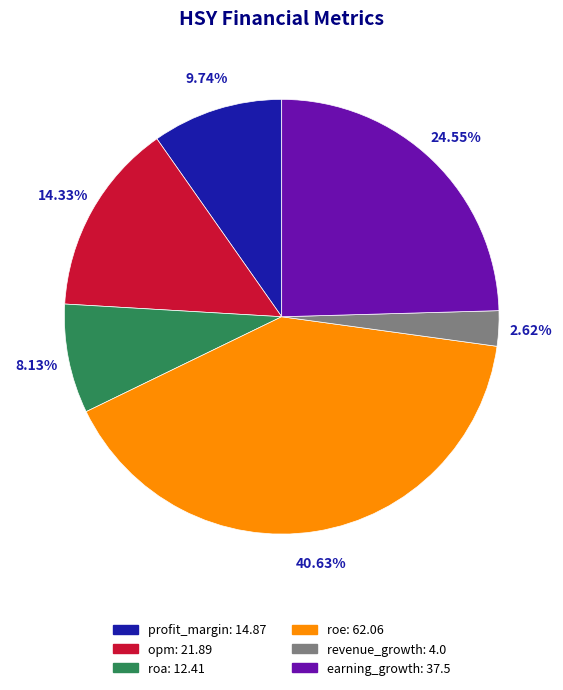

Which slice is the smallest?

revenue_growth